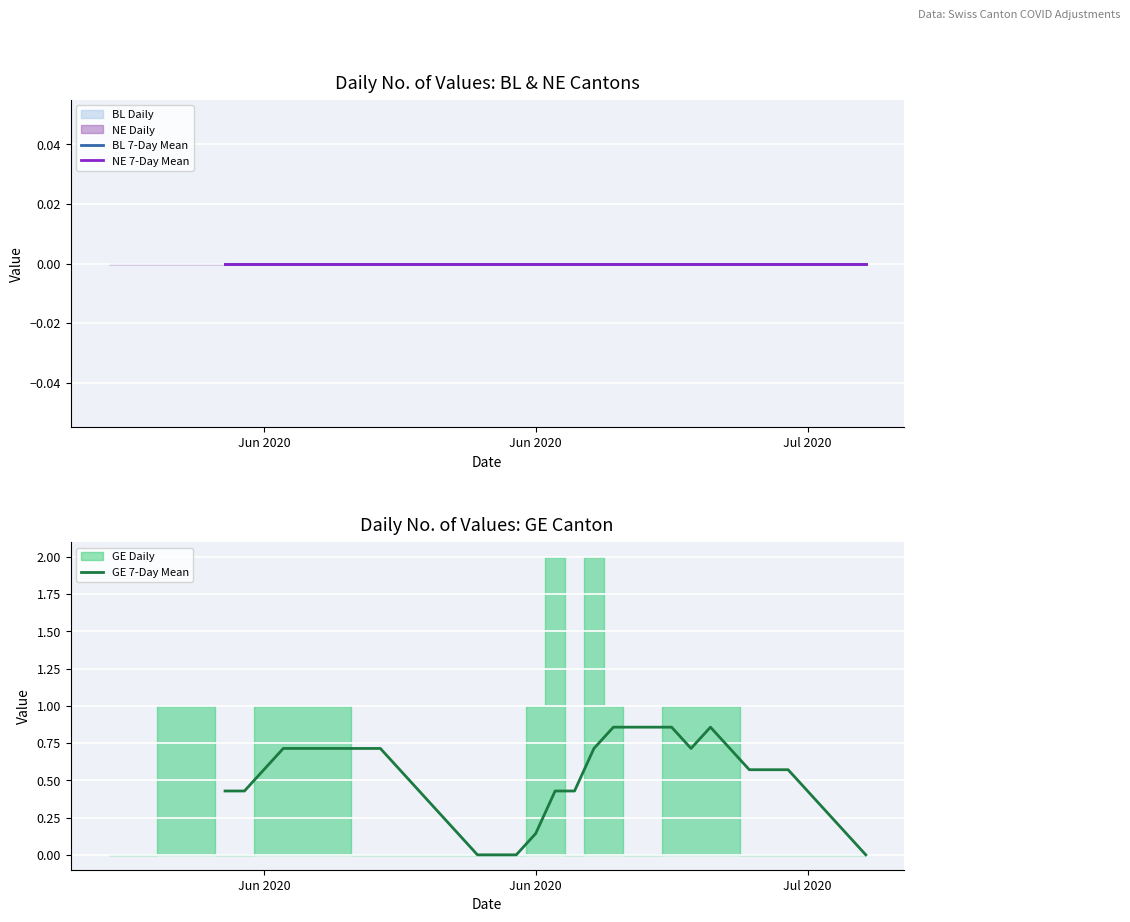

Which category has the lowest value in the NE 7-Day Mean series?

Jun 2020